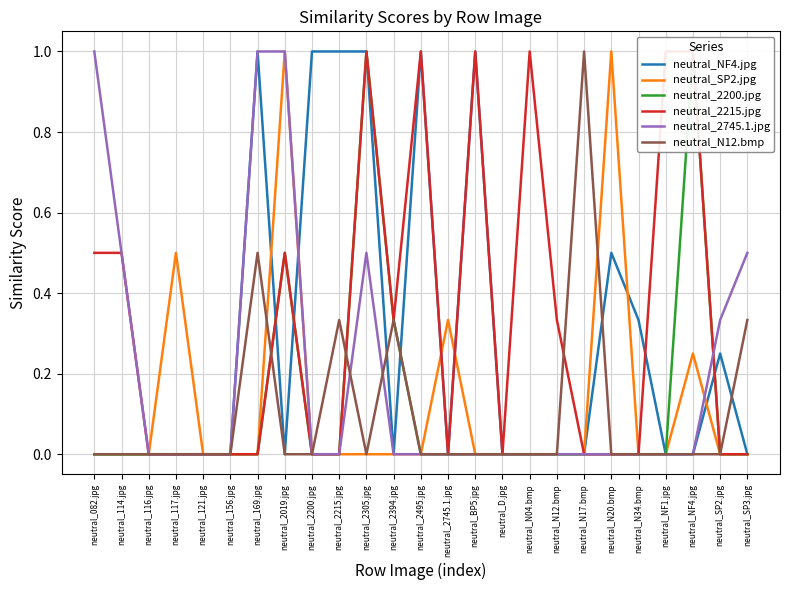

What is the sum of all neutral_2200.jpg values?

2.8